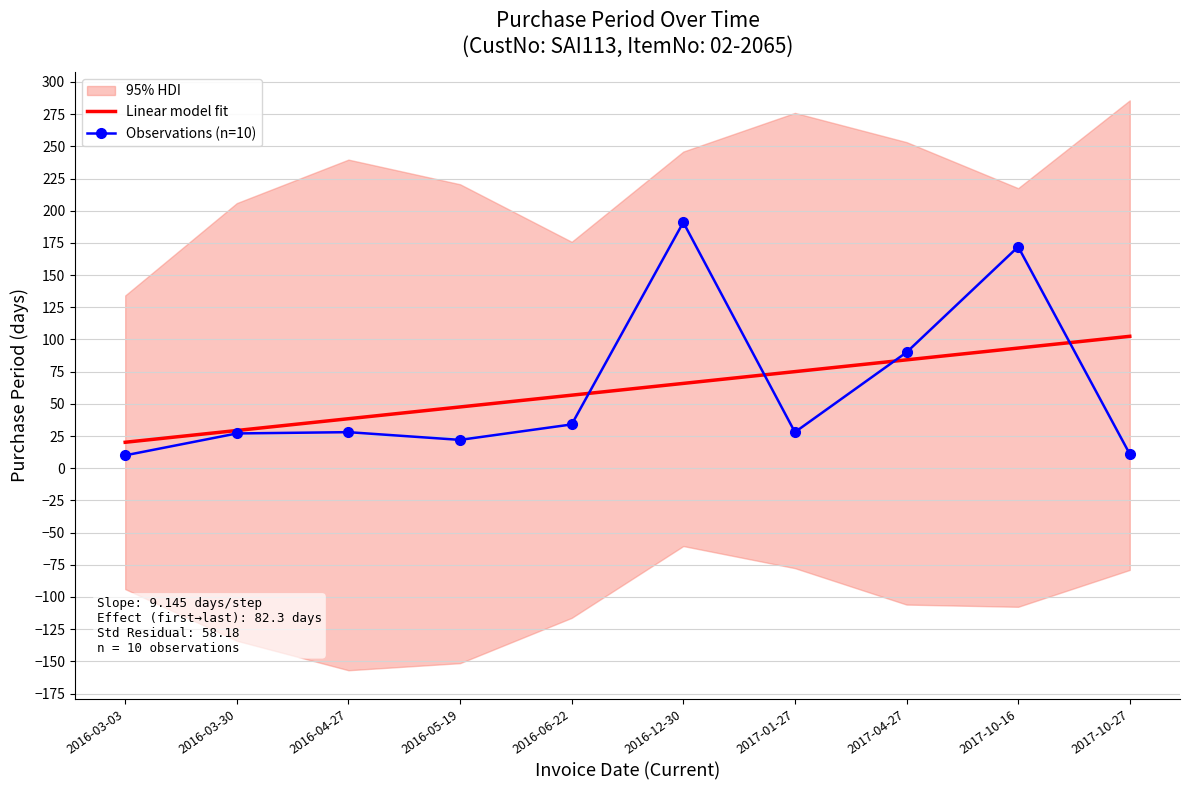

What value does the Observations (n=10) series have at 2017-10-16?

172.0